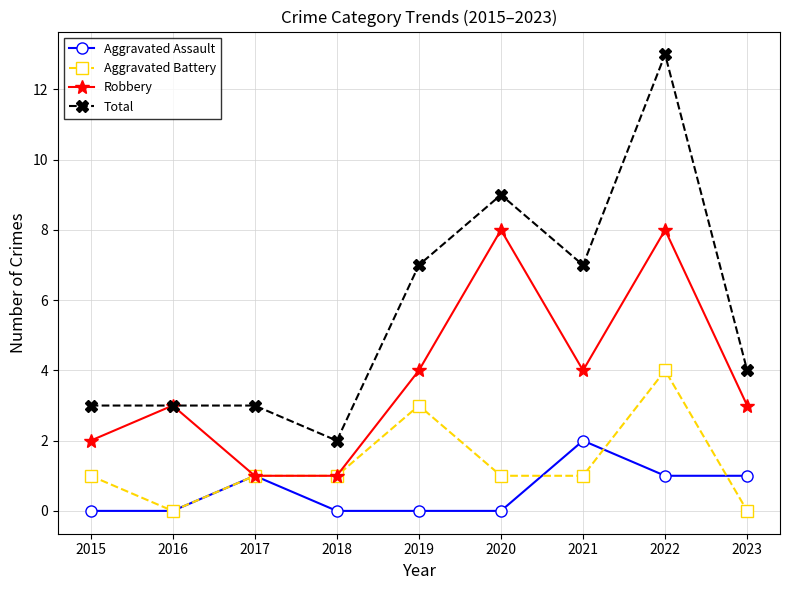

At which category does Aggravated Assault reach its first local peak?

2017